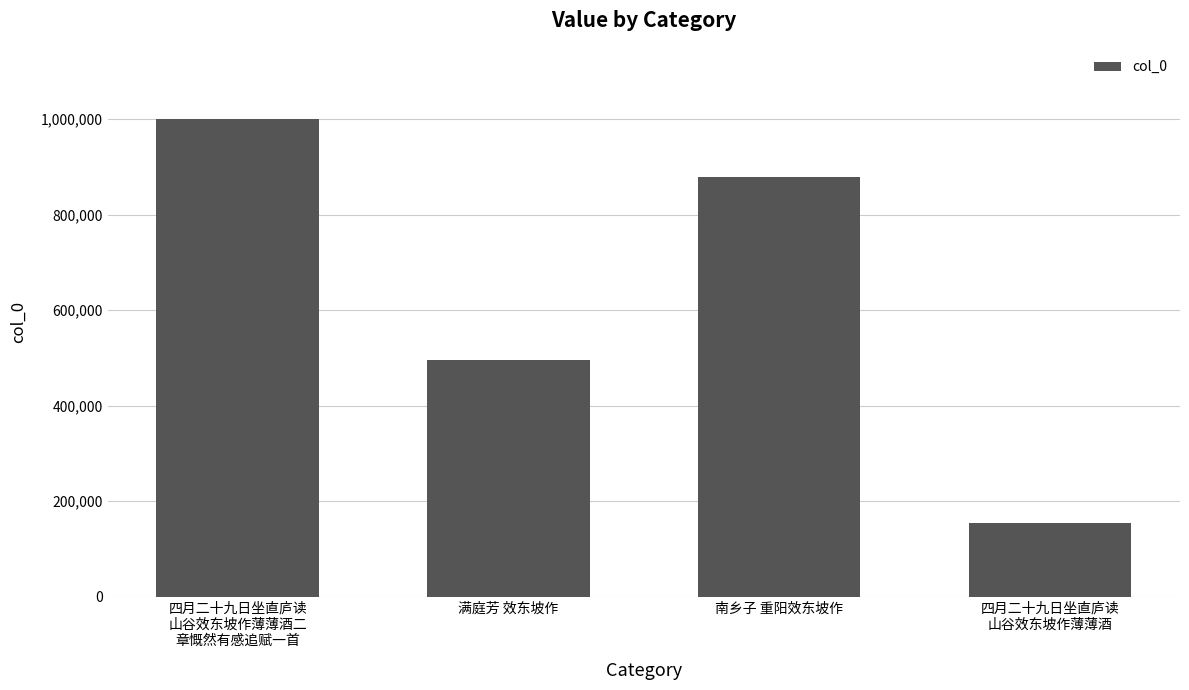

What is the average value?

632634